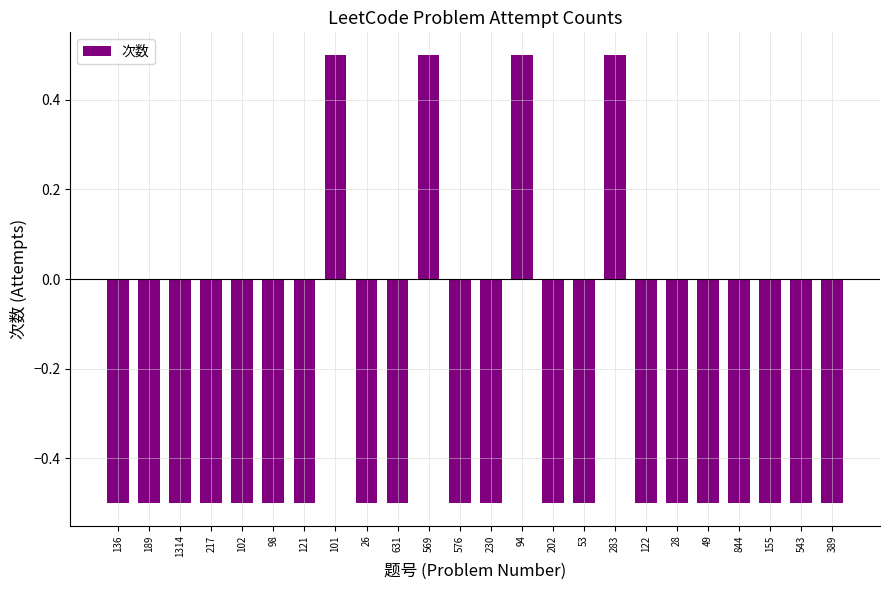

How many data points are above 0?

4